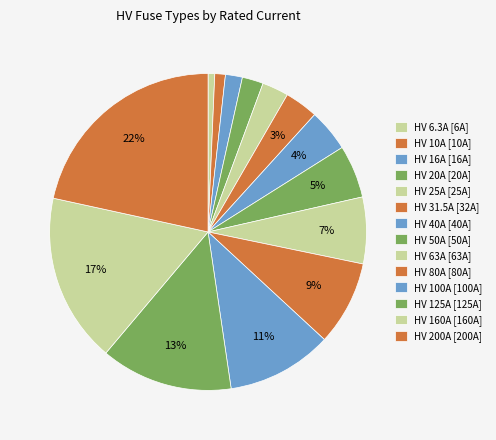

What is the change in value from HV 25A to HV 63A?

+38.0